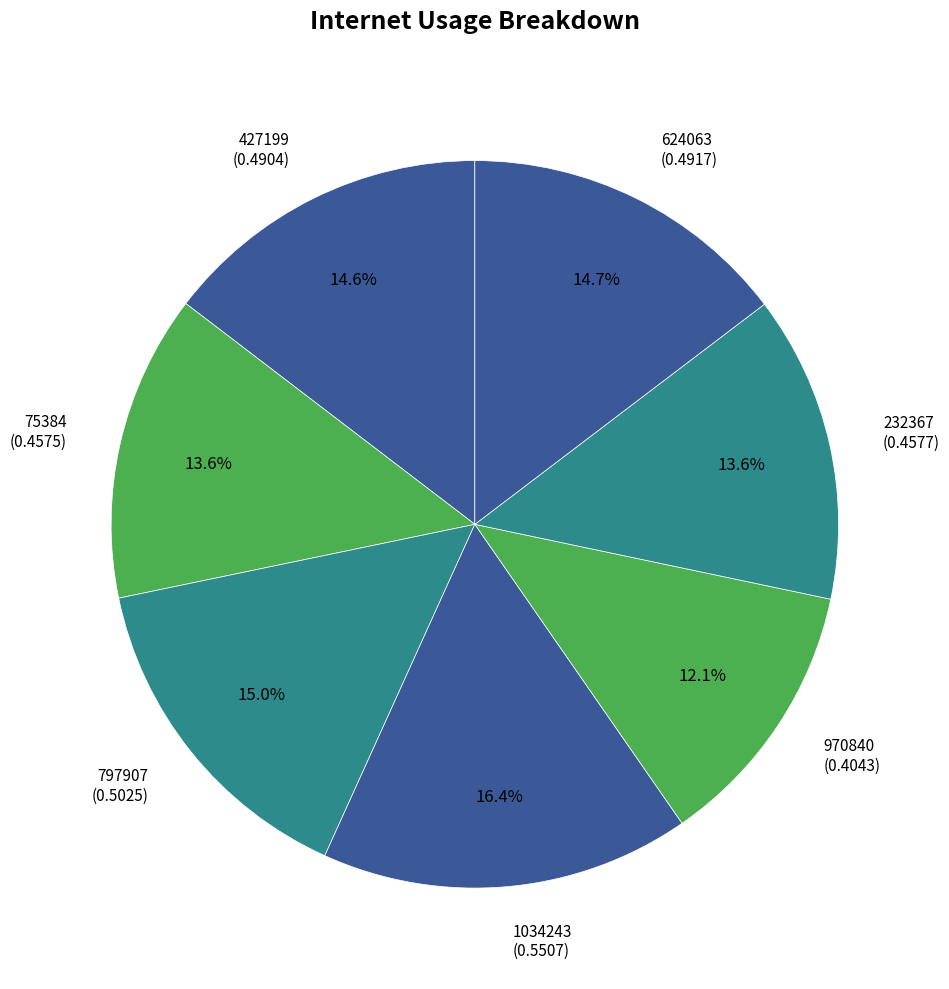

Count the number of slices in the pie.

7